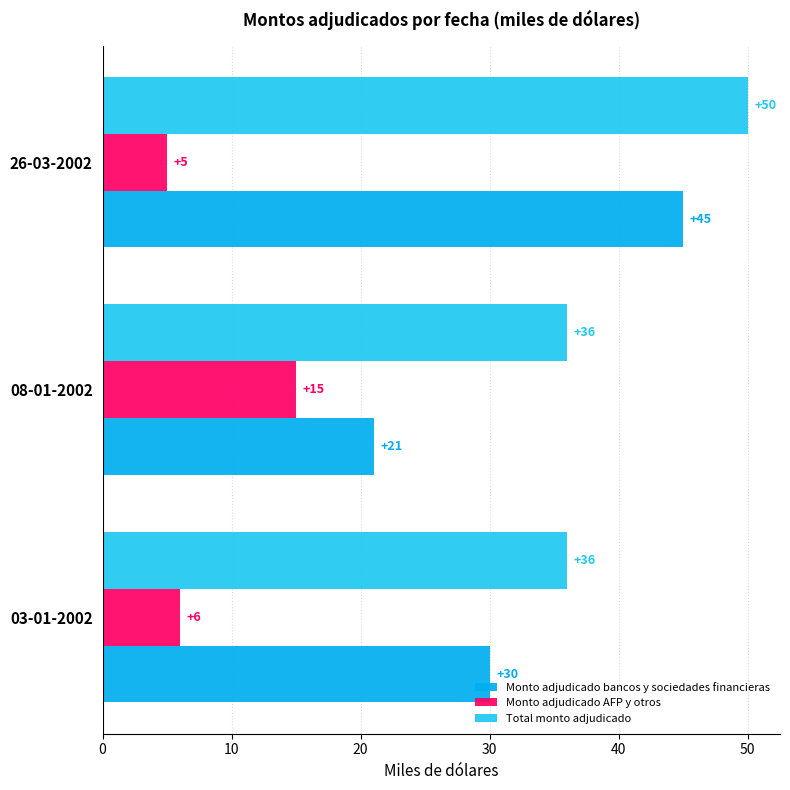

Reading left to right, extract all data points from this chart.

Monto adjudicado bancos y sociedades financieras: 30	21	45
Monto adjudicado AFP y otros: 6	15	5
Total monto adjudicado: 36	36	50